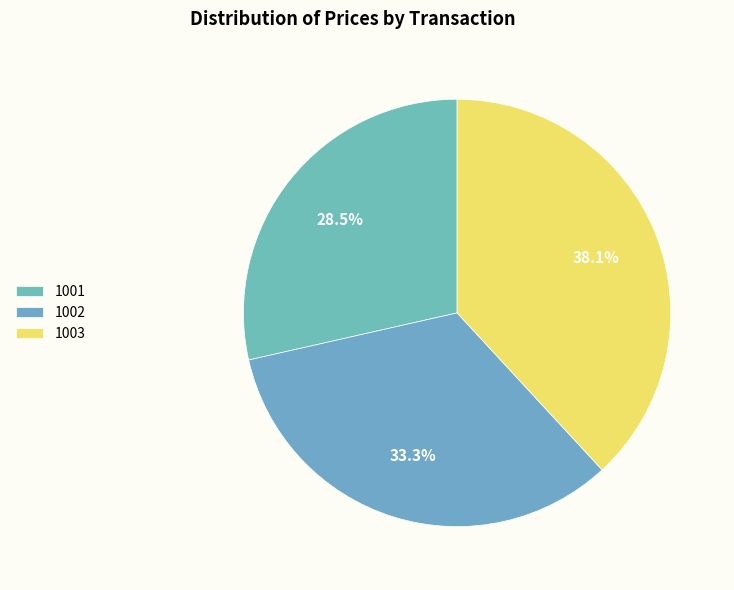

To the nearest percent, what is the difference between the 1003 and 1002 slice percentages?

5%